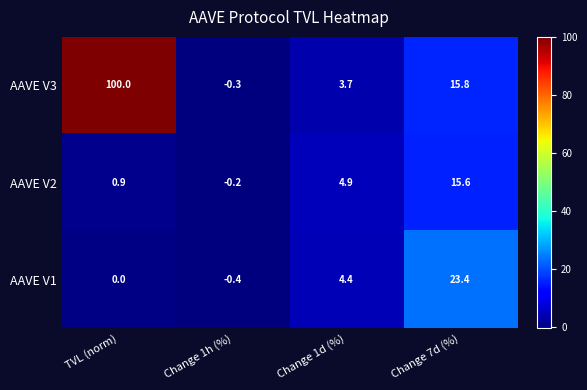

Rank the series at Change 1d (%) from highest to lowest value.

AAVE V2, AAVE V1, AAVE V3